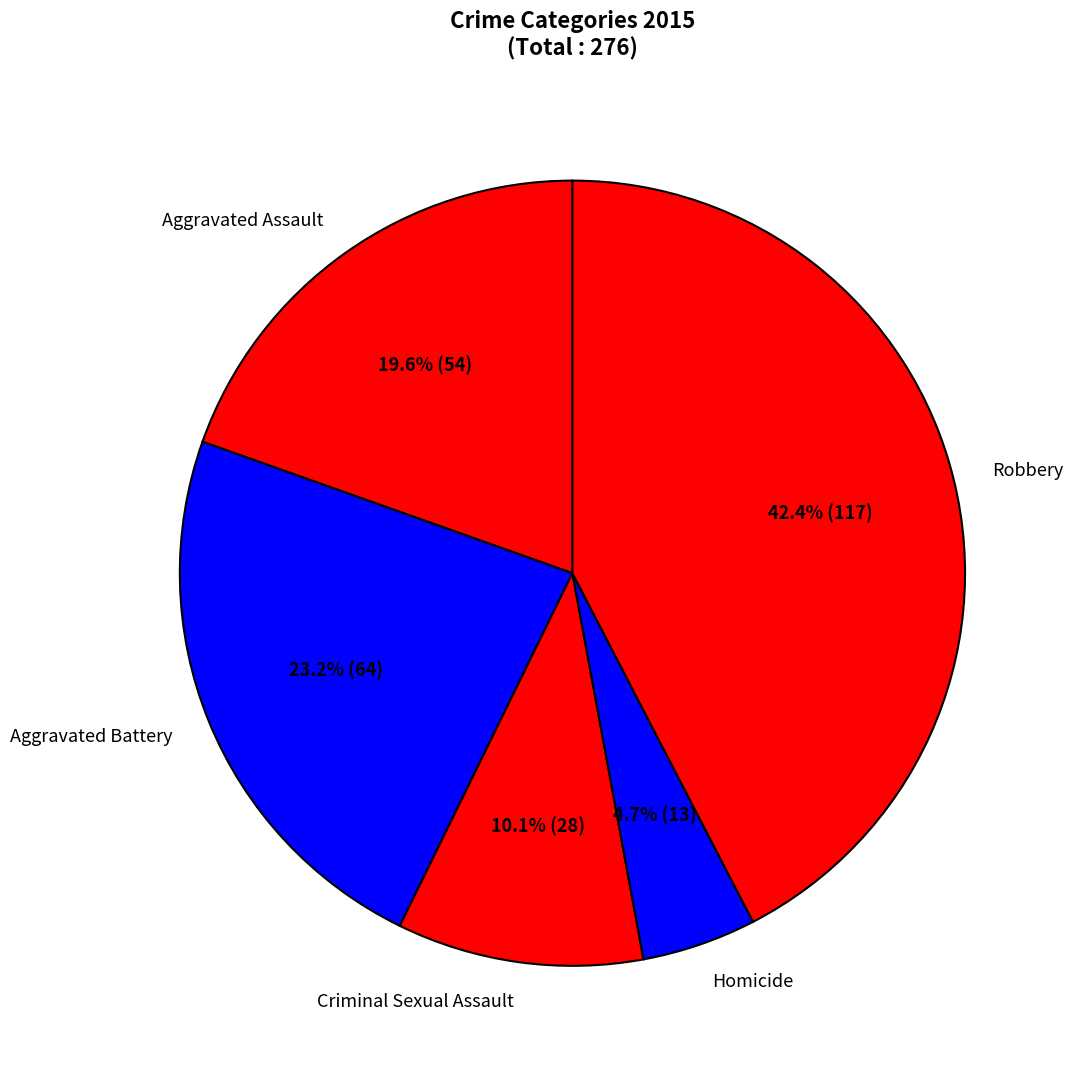

What is the ratio of the value at Criminal Sexual Assault to the value at Aggravated Assault?

0.5